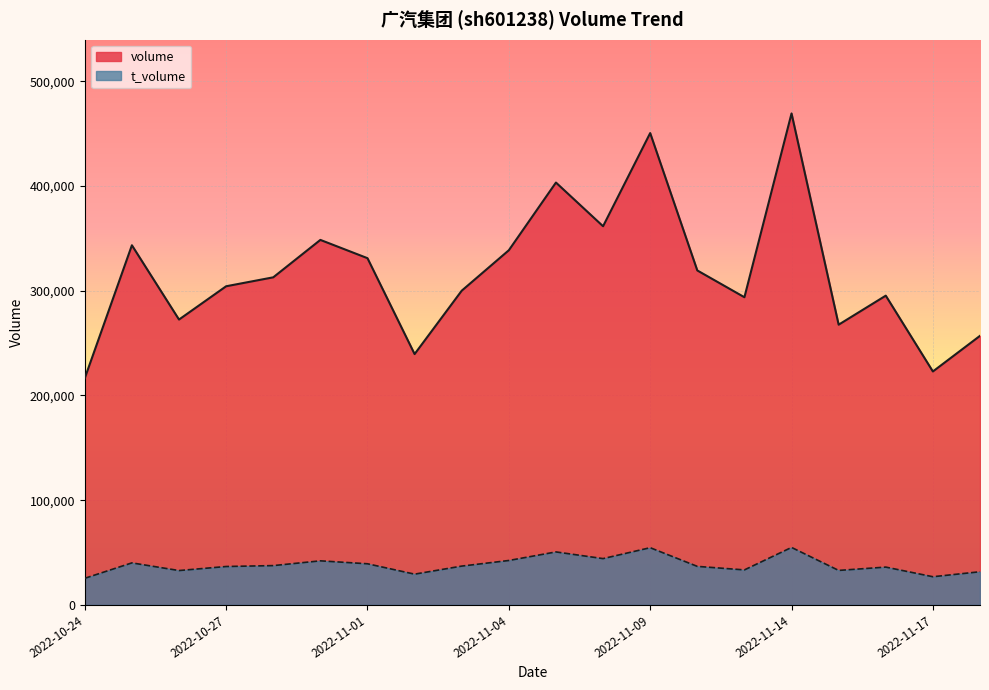

Between 2022-11-01 and 2022-11-09, which series saw the biggest shift?

volume